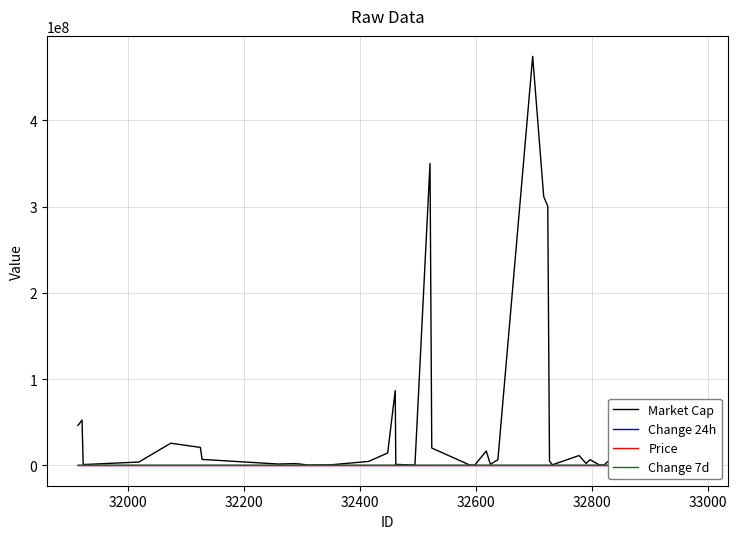

Which series has the largest total across all categories?

Market Cap